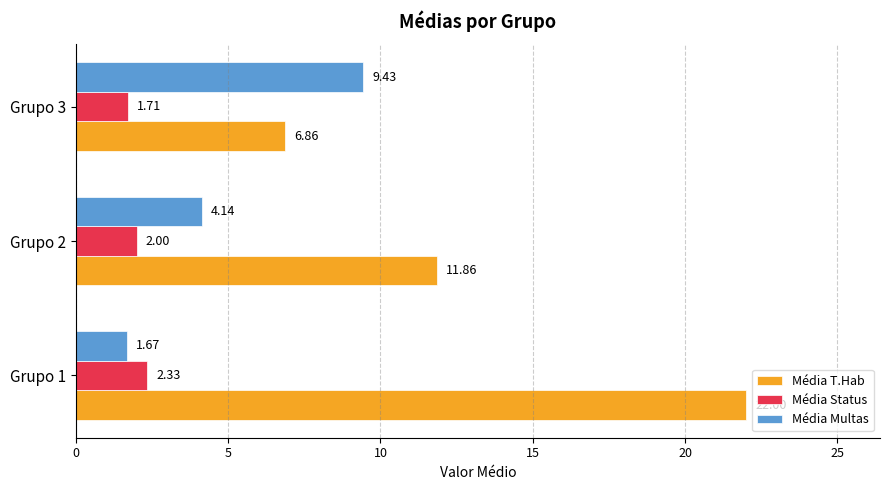

Rank the series by their average value, from lowest to highest.

Média Status, Média Multas, Média T.Hab